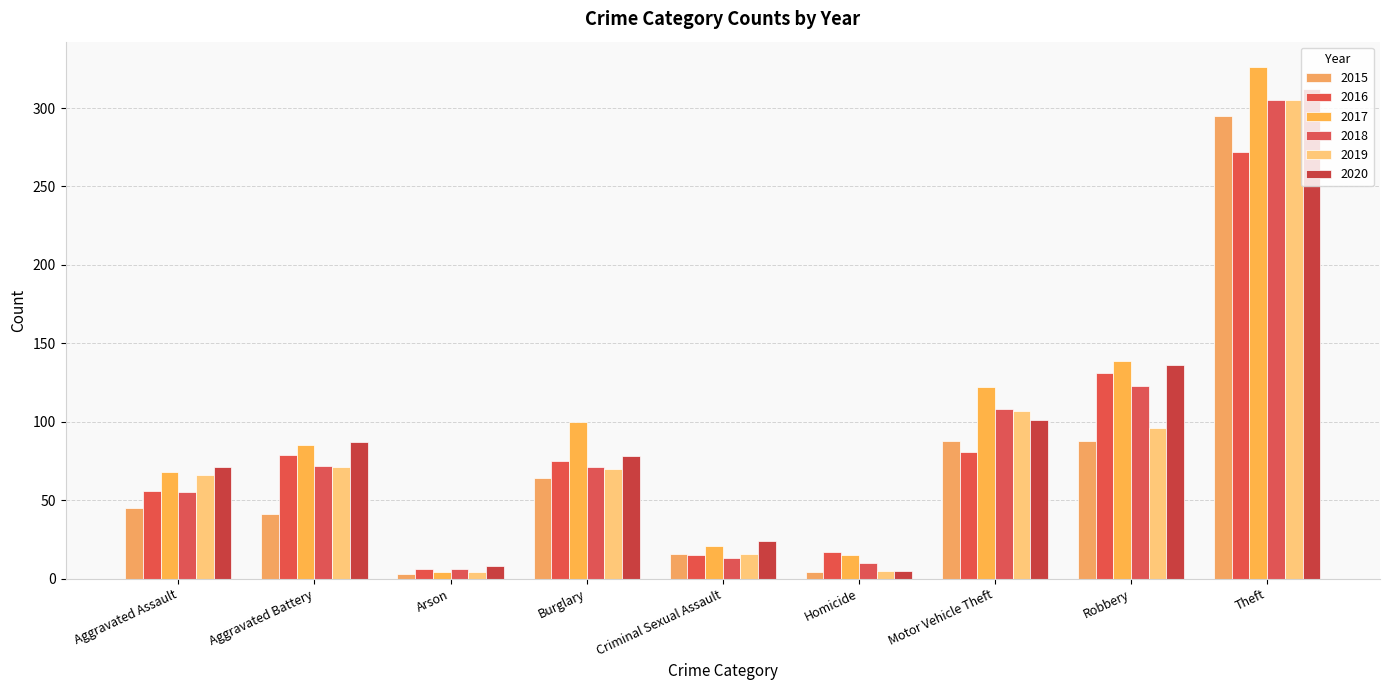

What is the average value of the 2017 series?

98